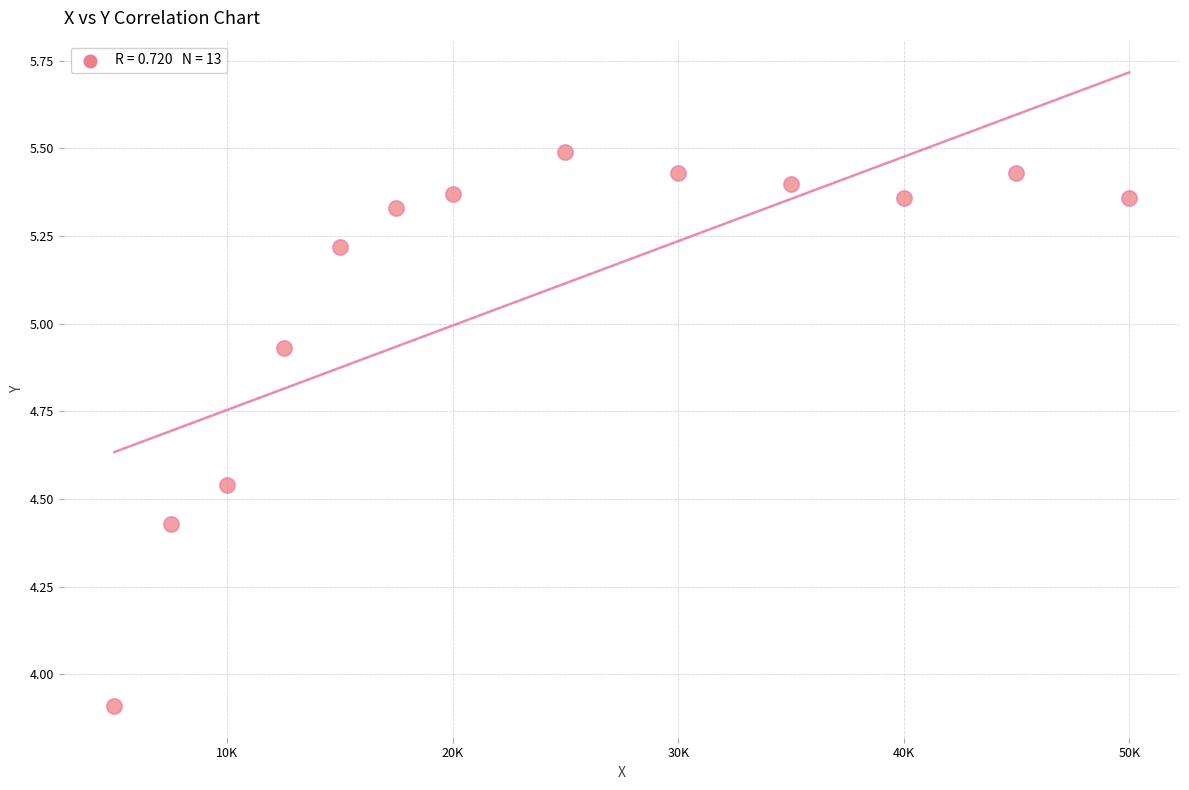

What Y value in the scatter plot is closest to 4?

3.9